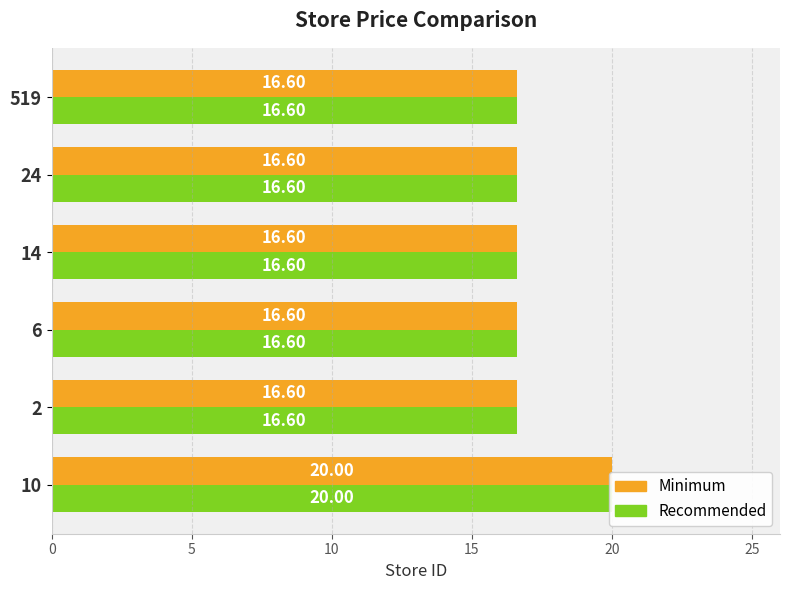

What is the sum of all Minimum values?

103.0